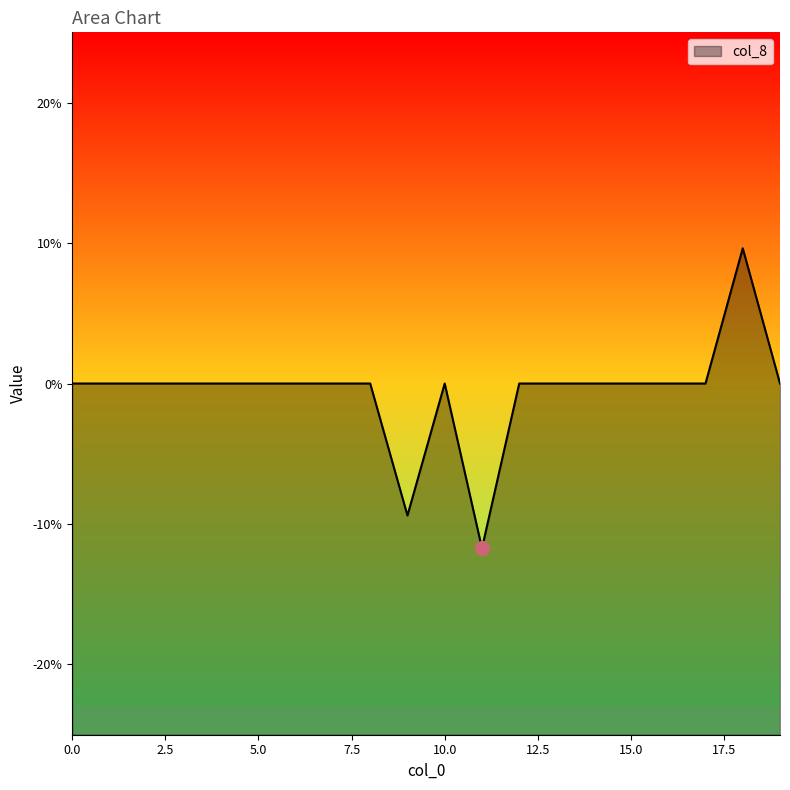

Is it true that the value at 3 is 0.0?

True